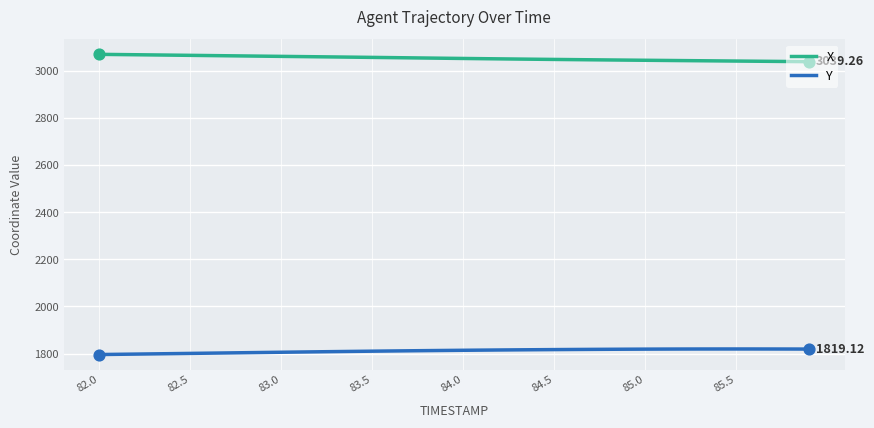

At how many categories does at least one series exceed 2645?

40